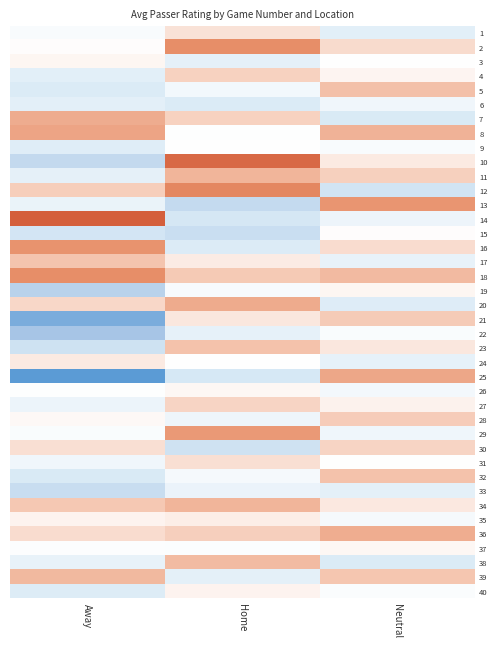

What is the total value across all series at Home?

3809.8